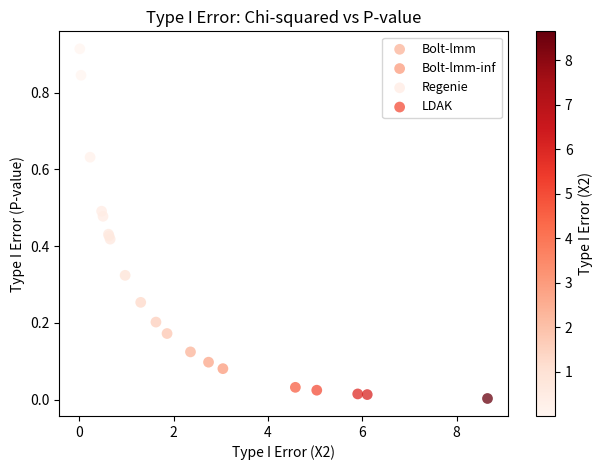

Which series has the largest Y range (max minus min)?

Regenie